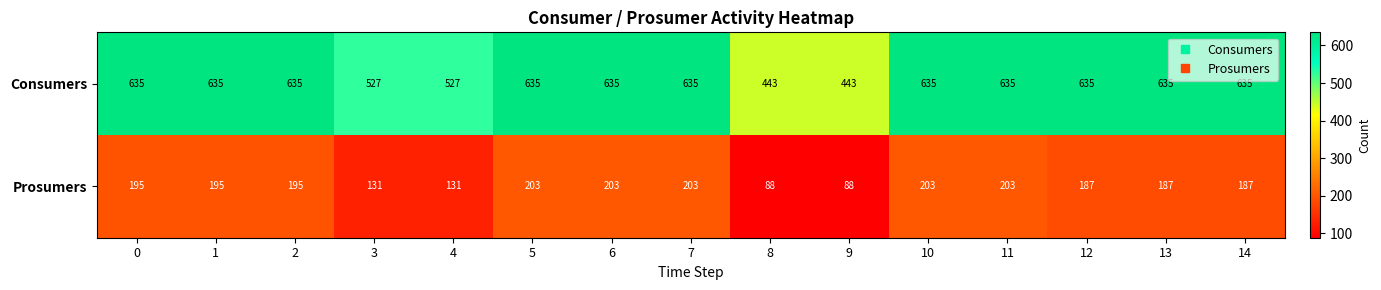

Which series has the widest spread of values?

Consumers